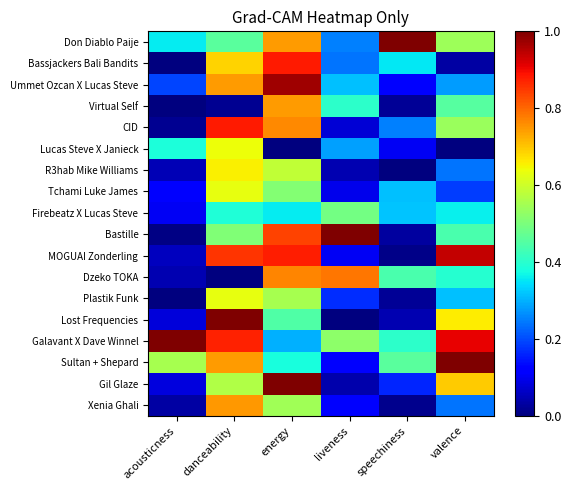

What is the total value across all series at danceability?

11.0